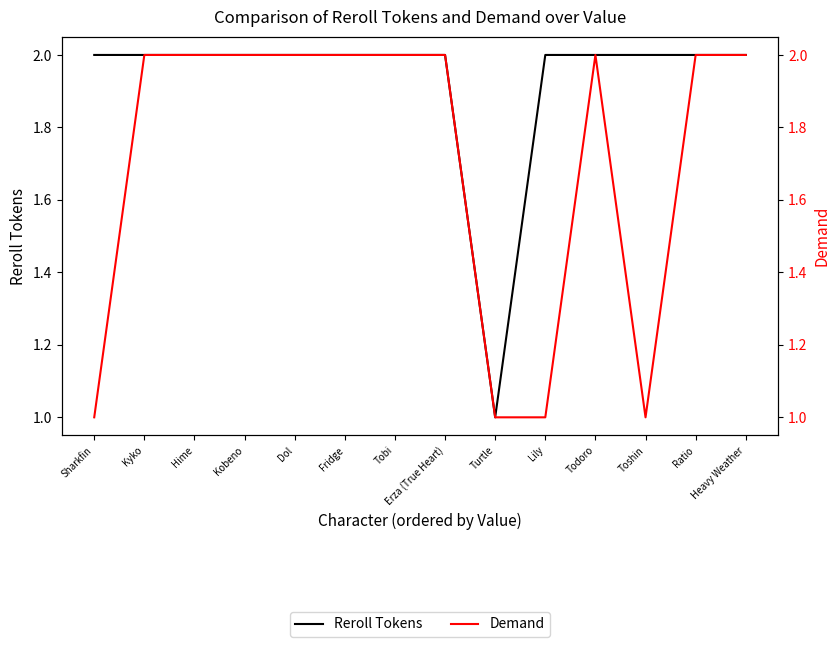

What is the total value across all series at Hime?

4